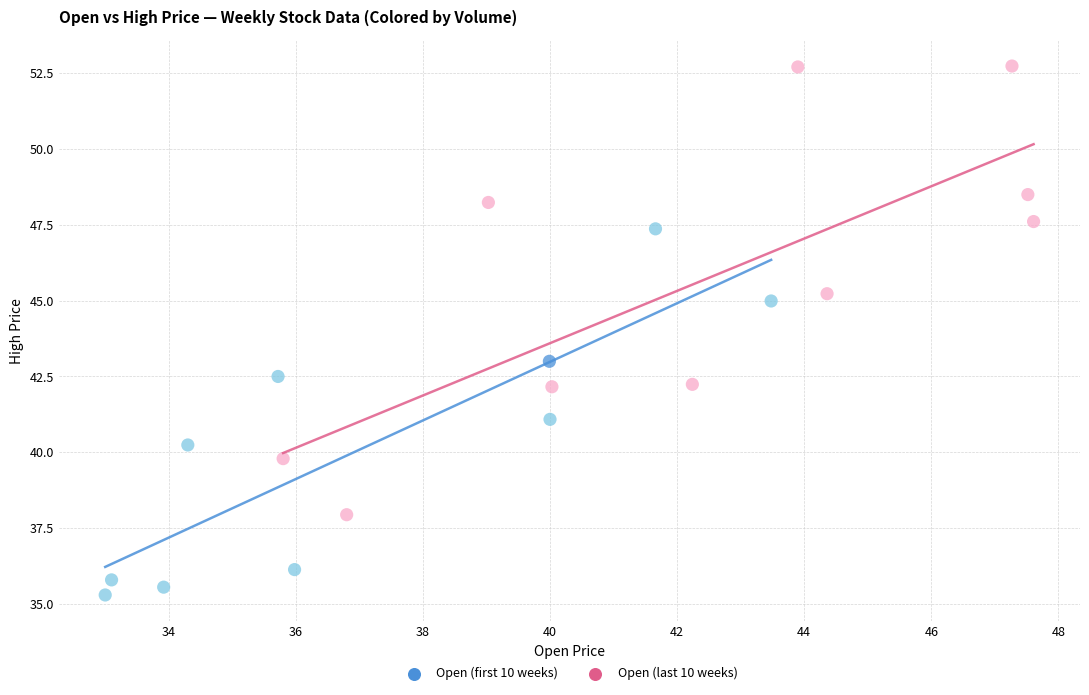

Which series reaches the maximum Y coordinate?

Open (last 10 weeks)